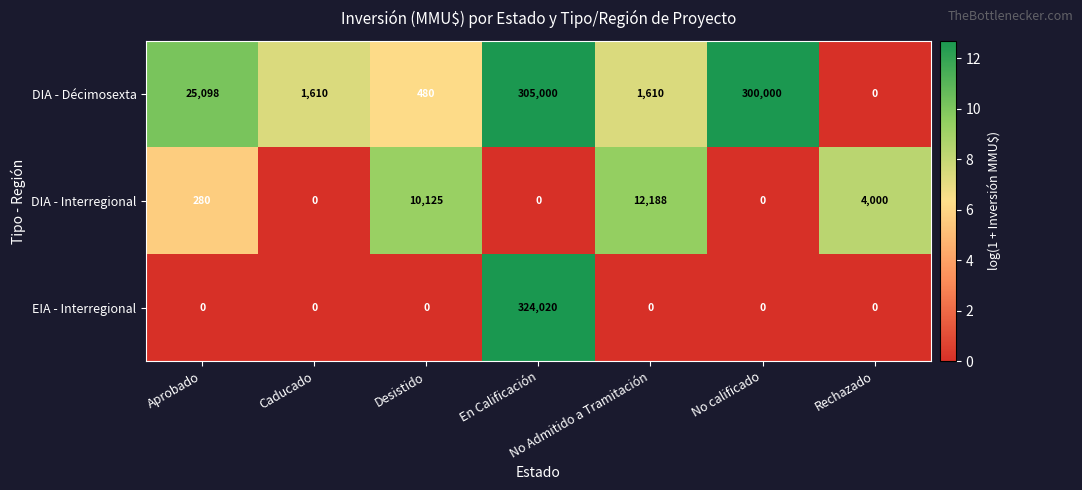

What is the average value of the EIA - Interregional series?

46289